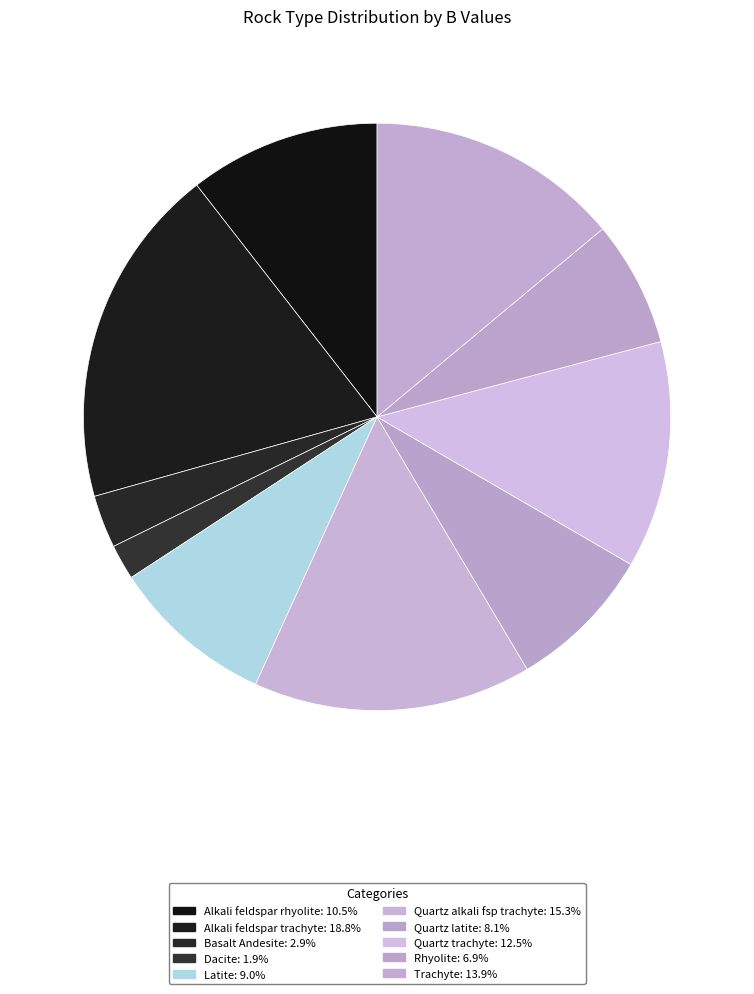

Count the number of slices in the pie.

10